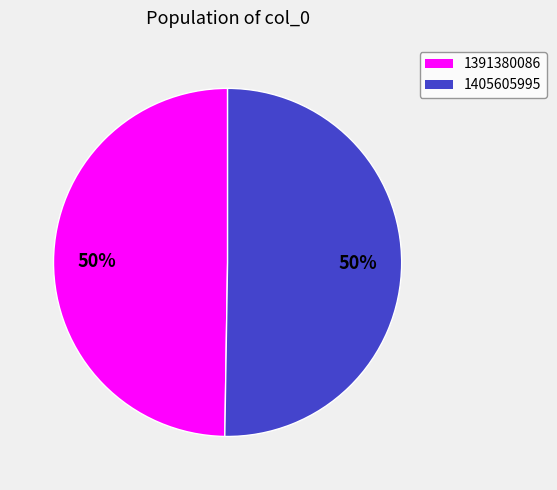

To the nearest percent, what is the average slice percentage?

50%